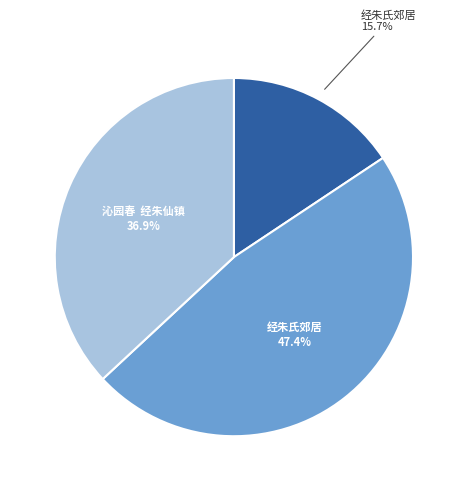

How many slices are in this pie chart?

3